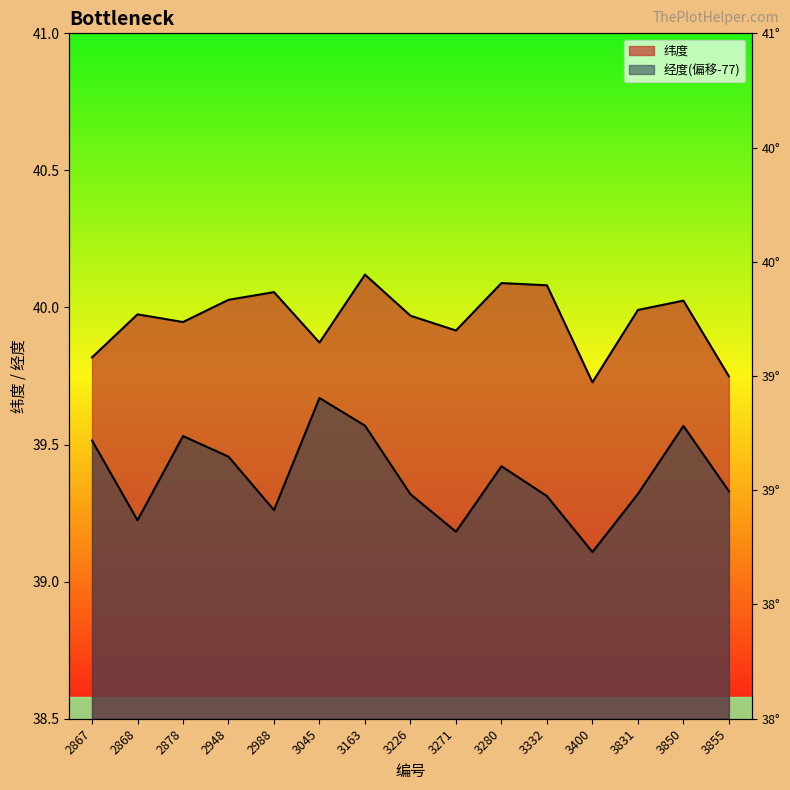

What are all the series names shown in the legend?

纬度, 经度